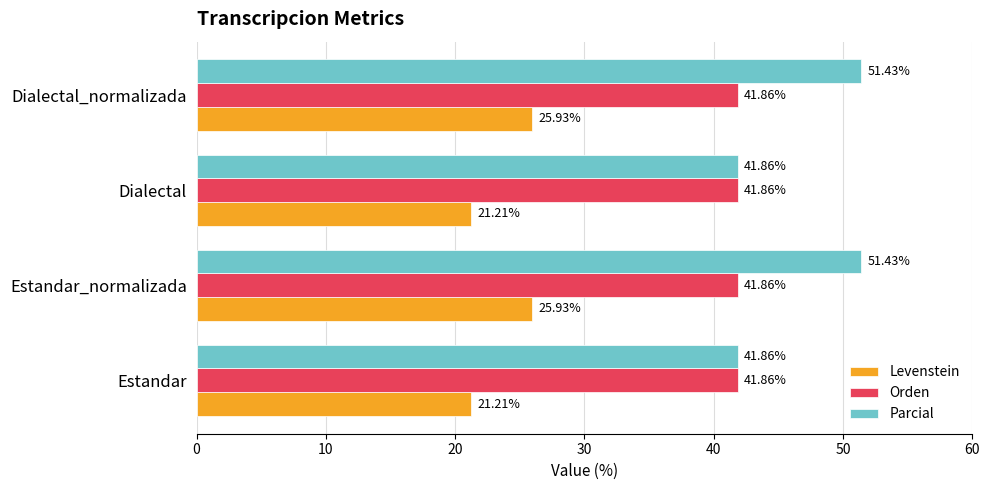

Count the number of data series in this chart.

3